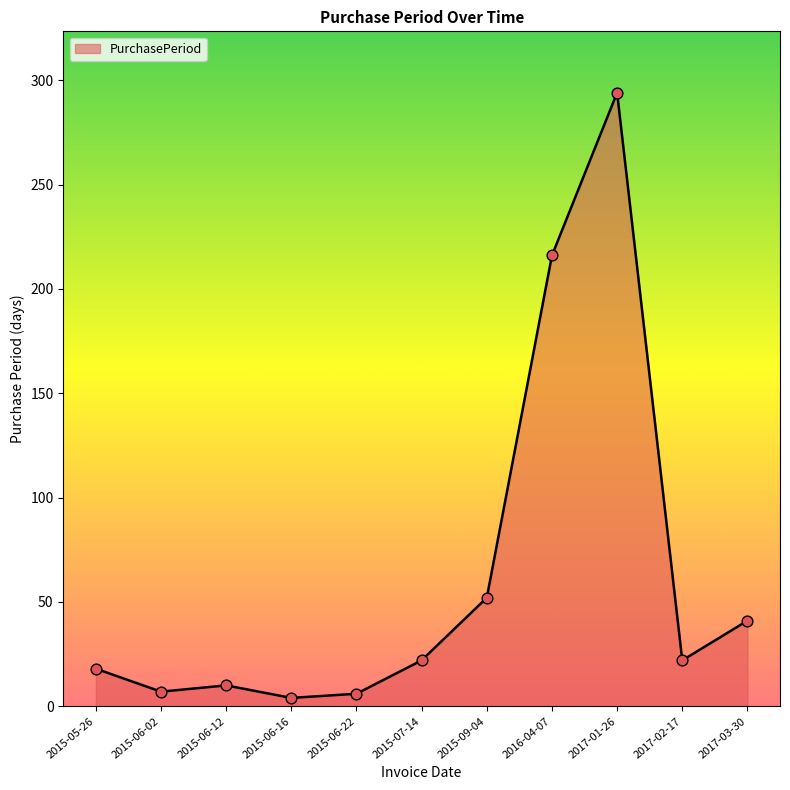

What is the ratio of the value at 2016-04-07 to the value at 2017-01-26?

0.7